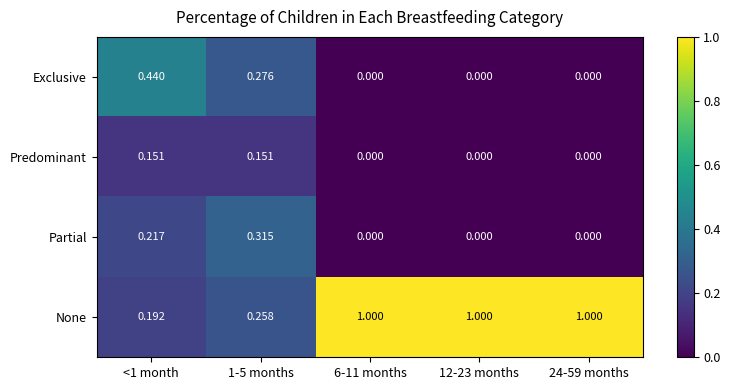

Is the value of None at <1 month greater than the value of Partial at 6-11 months?

Yes